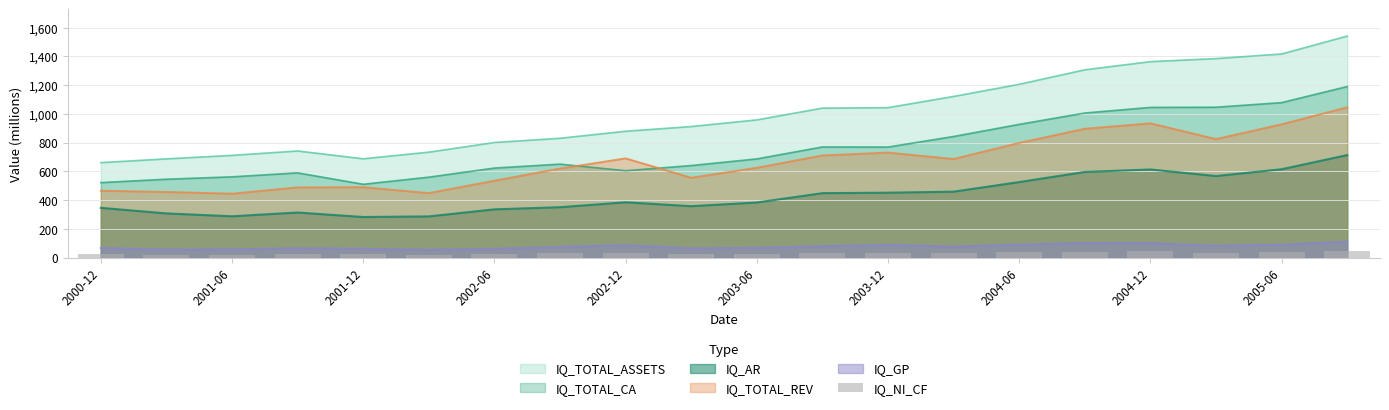

The value of IQ_TOTAL_CA at 2001-06 is 830.4. True or false?

False